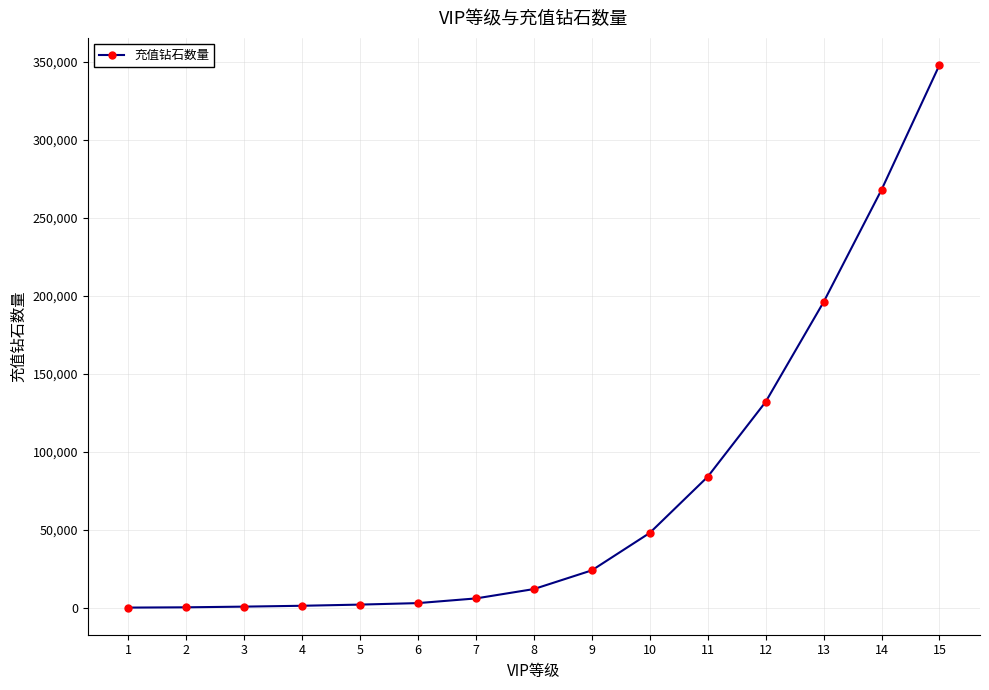

What is the maximum value shown in the chart?

347940